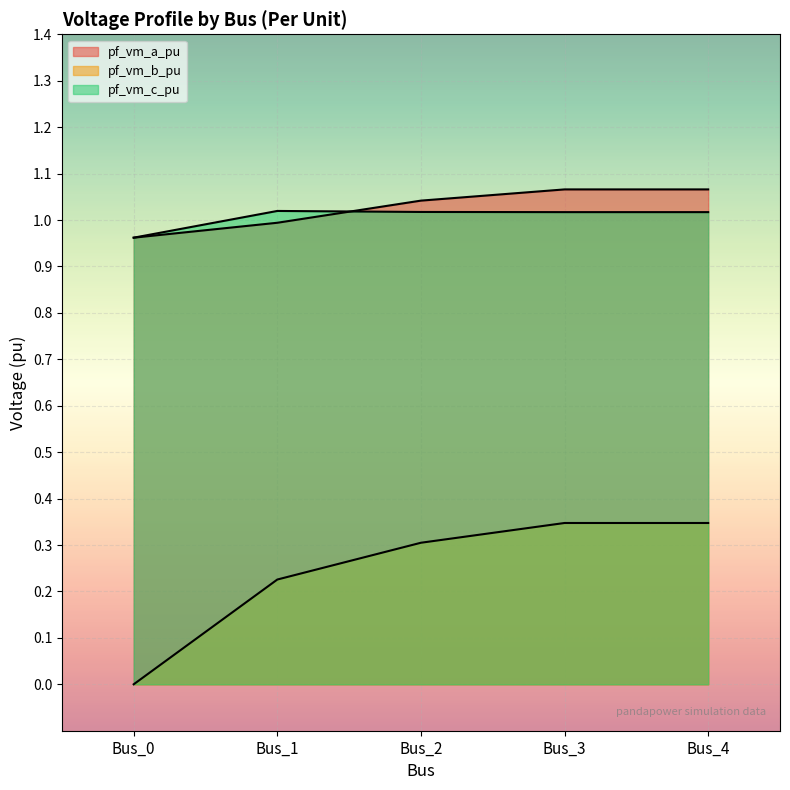

Count the pf_vm_c_pu values in the range 1 to 2.

4